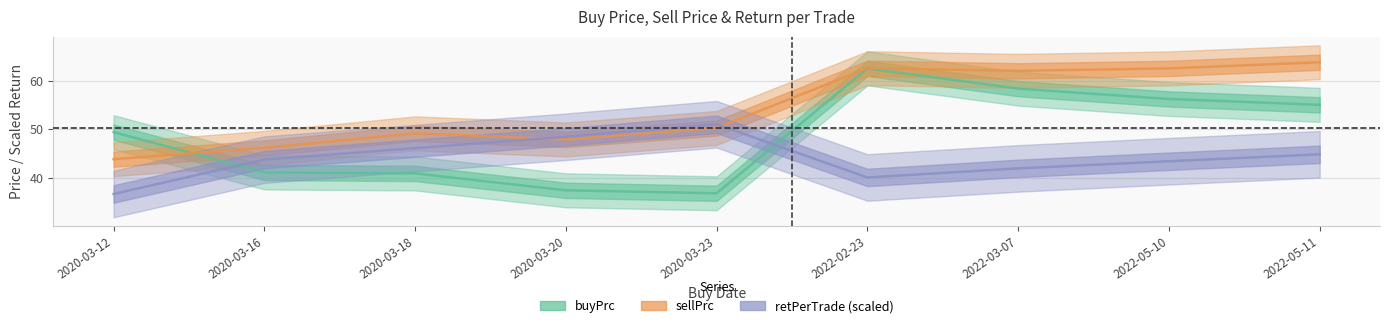

What is the maximum value for buyPrc?

62.5